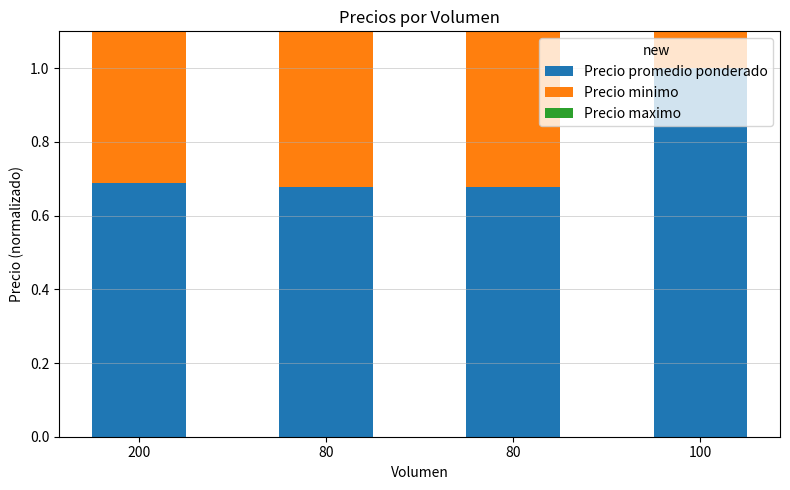

Which series has the largest range (max minus min)?

Precio minimo